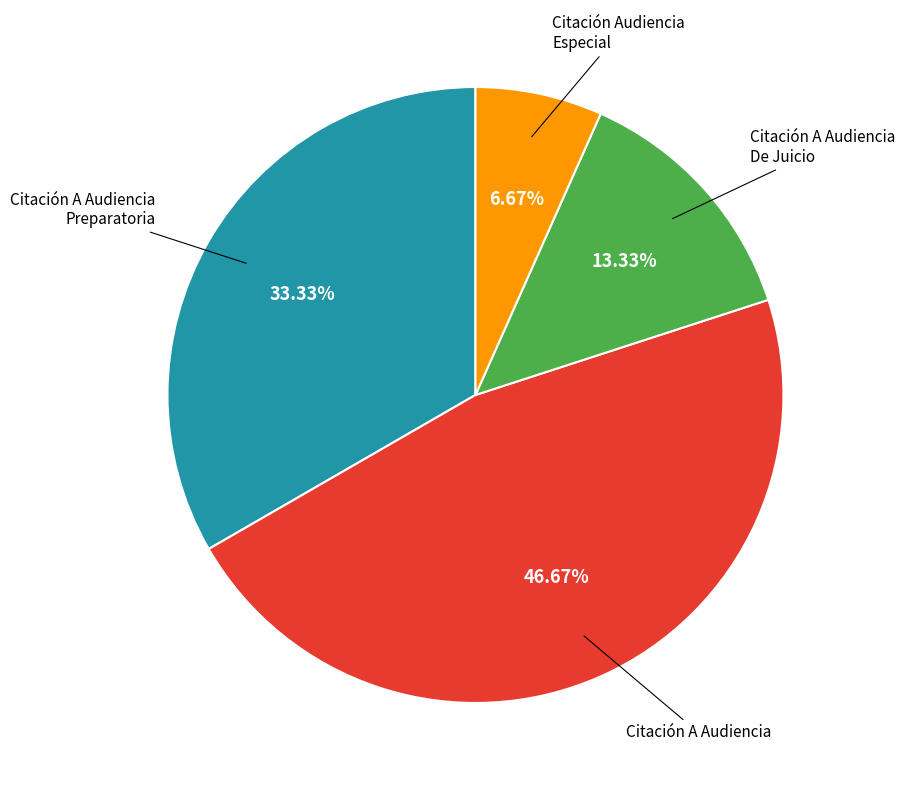

How many slices are in this pie chart?

4